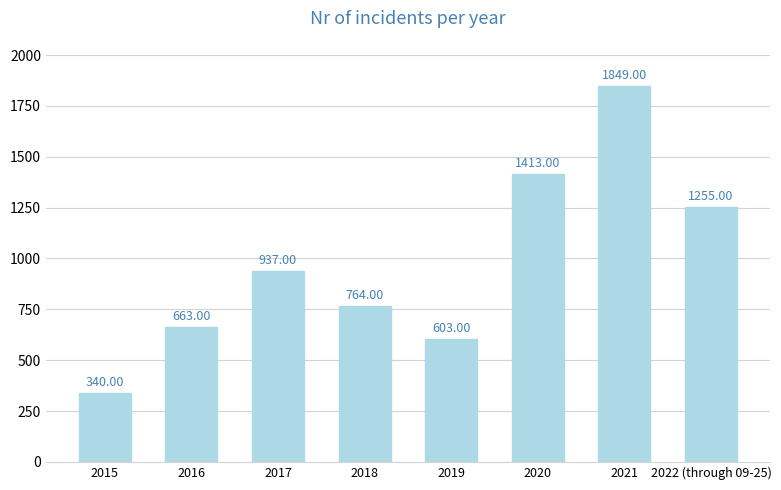

What is the approximate value at 2022 (through 09-25), to the nearest 100?

1300